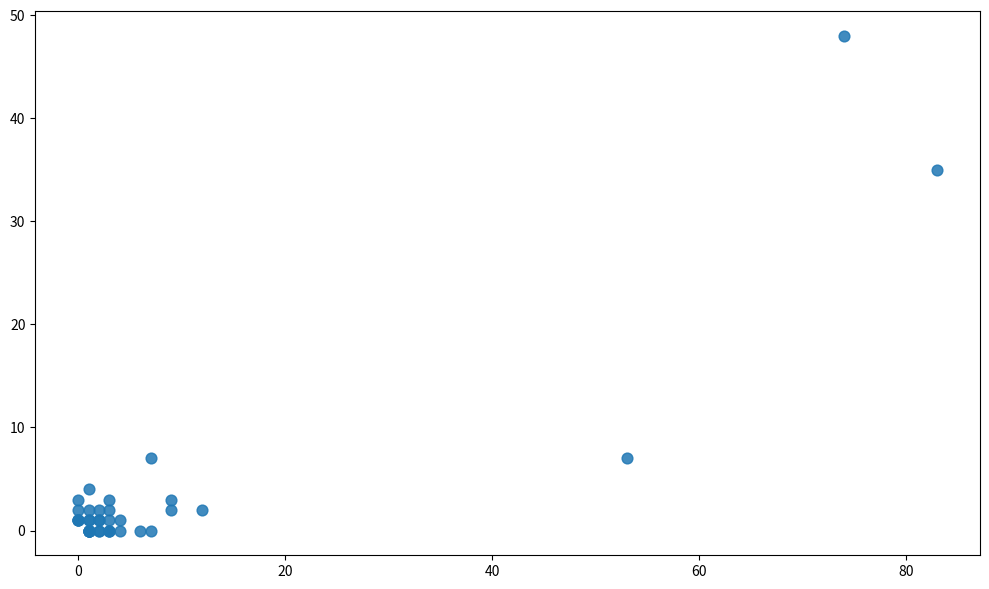

What Y value in the scatter plot is closest to 24?

35